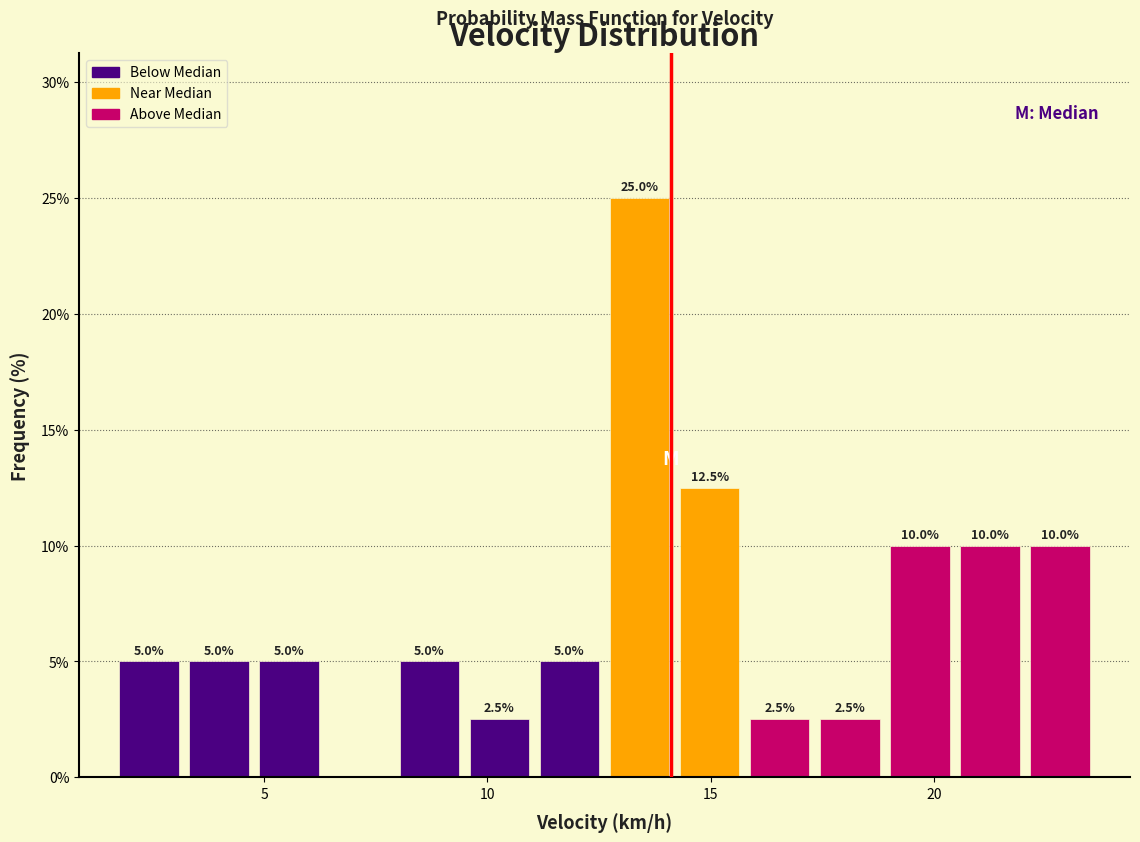

Read against the x-axis, roughly where is the centre of the tallest bar?

13.5